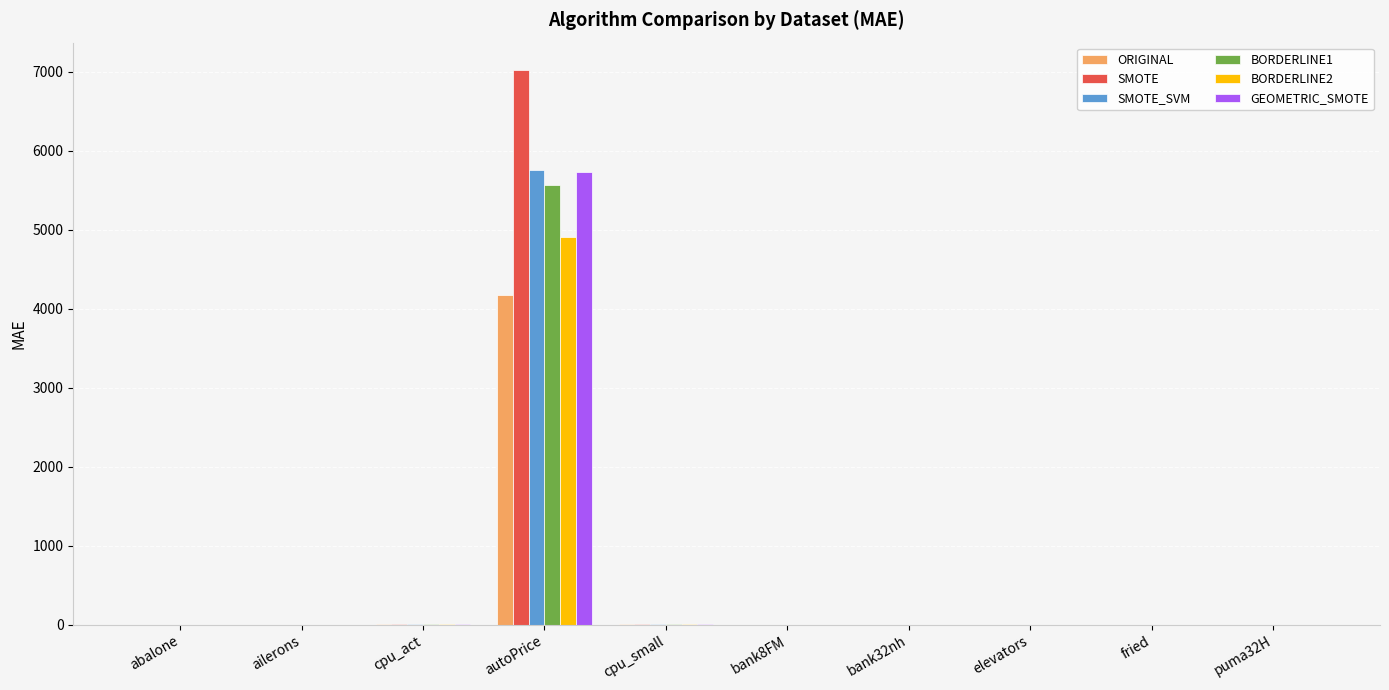

Are the bars horizontal?

No